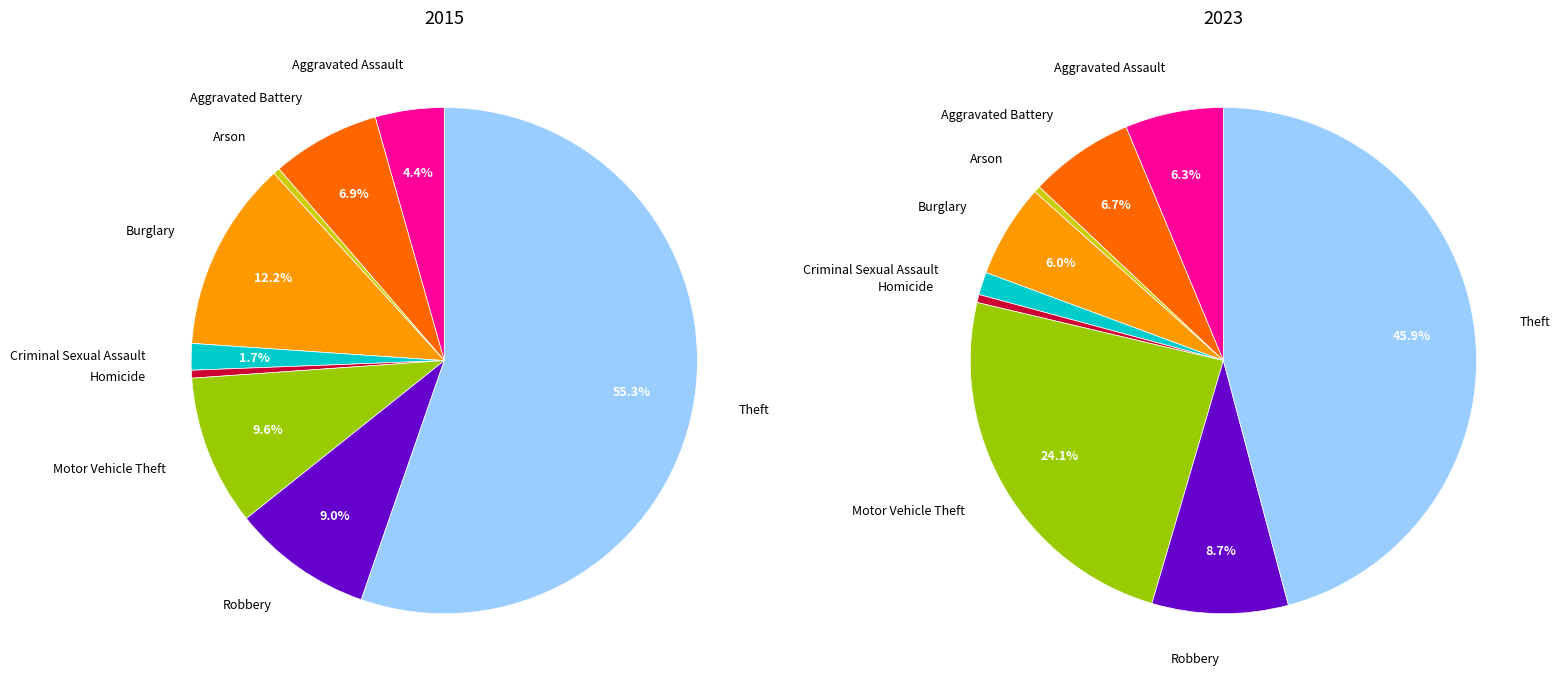

Which has a higher value, 4 or values_2015?

values_2015